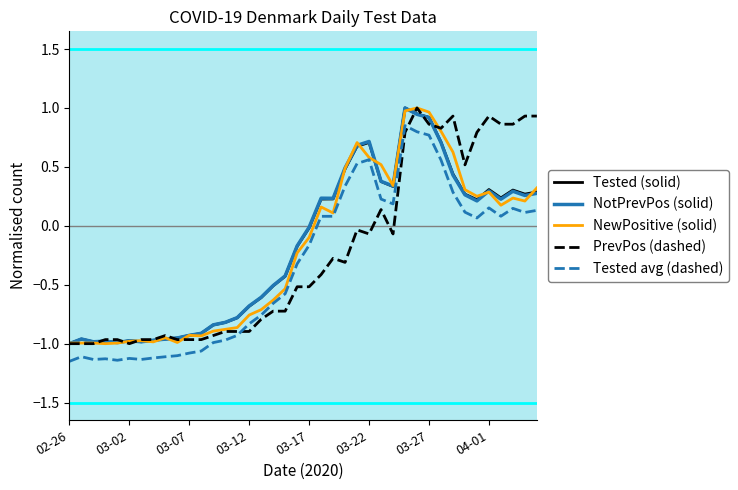

Which series ends up on top after the final intersection of PrevPos (dashed) and Tested avg (dashed)?

PrevPos (dashed)